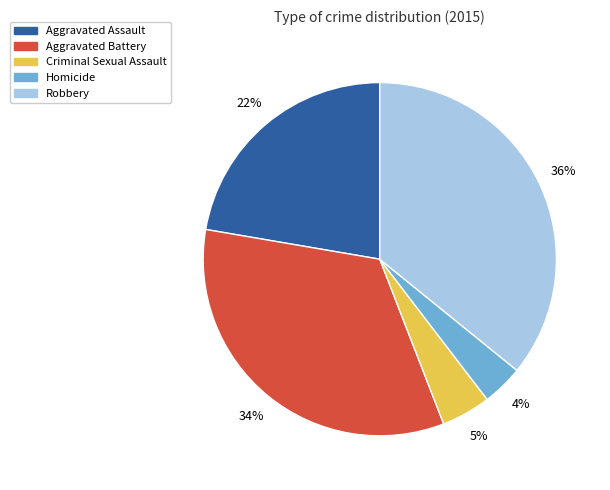

Which has a higher value, Homicide or Aggravated Battery?

Aggravated Battery